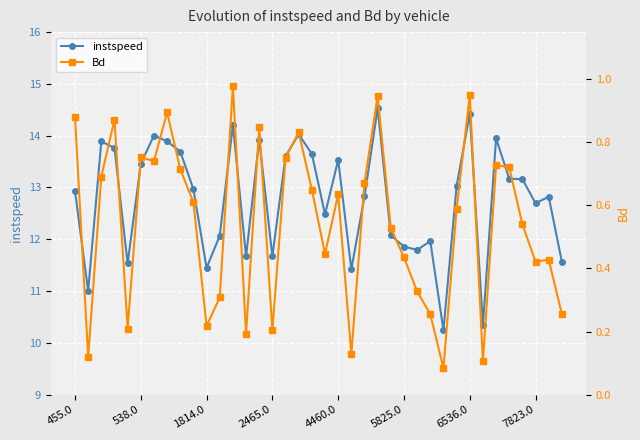

The value of instspeed at 7823.0 is 4.6. True or false?

False